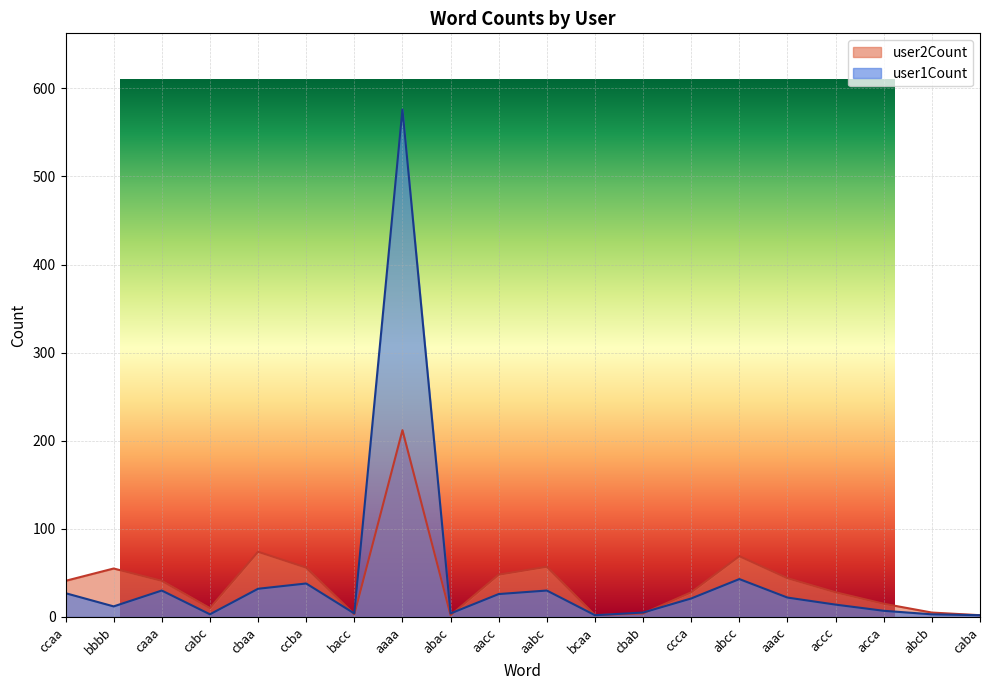

Where do user2Count and user1Count first cross each other?

ccba and bacc